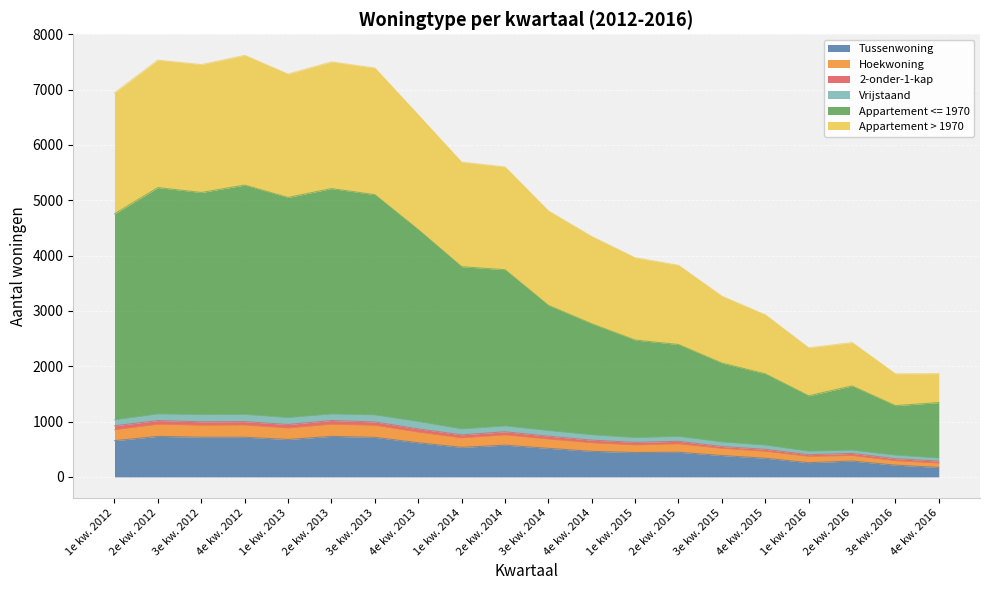

What is the minimum value for Tussenwoning?

171